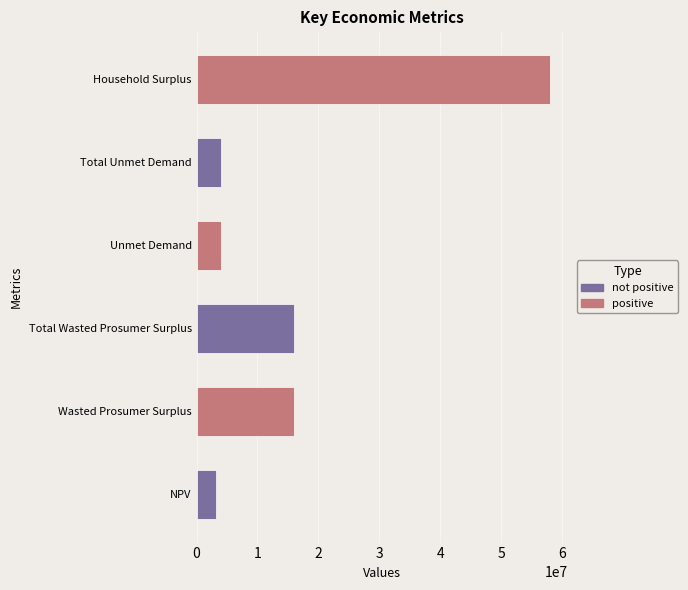

Is it true that the value at NPV is 3242428.5?

True